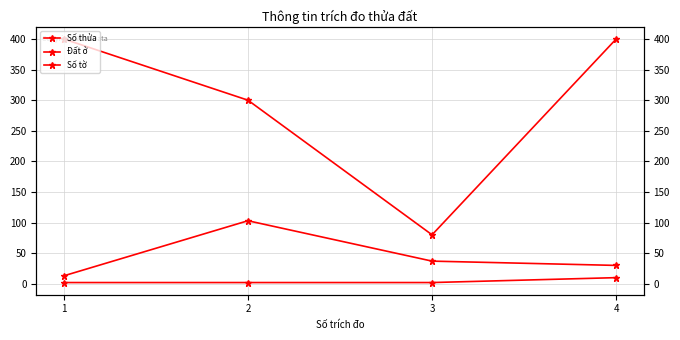

Read the Đất ở value at 1.

400